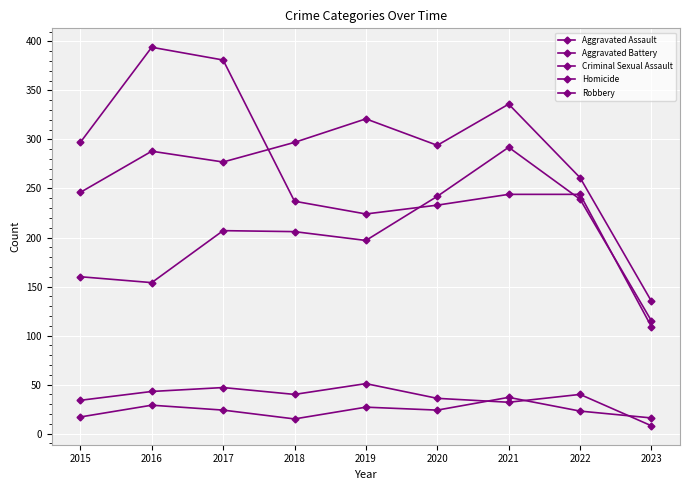

Which has a higher value, 2020 or 2021?

2021